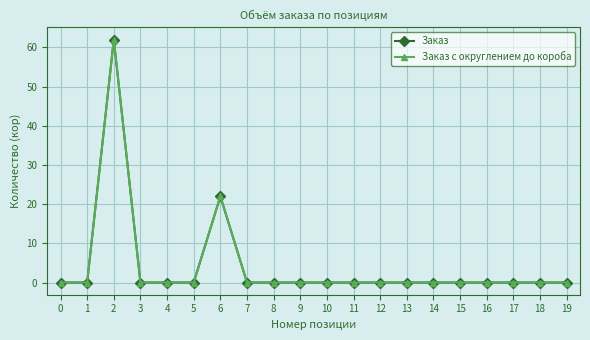

Where is Заказ с округлением до короба nearest to the value 31?

6